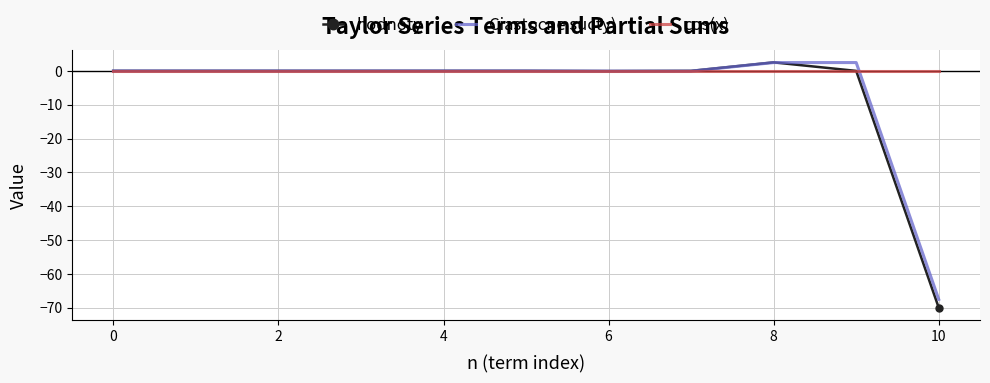

What is the maximum value shown in the chart?

2.5